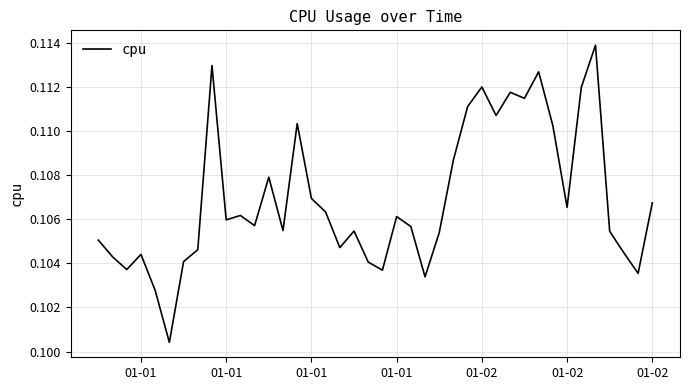

Does the chart have visible grid lines?

Yes